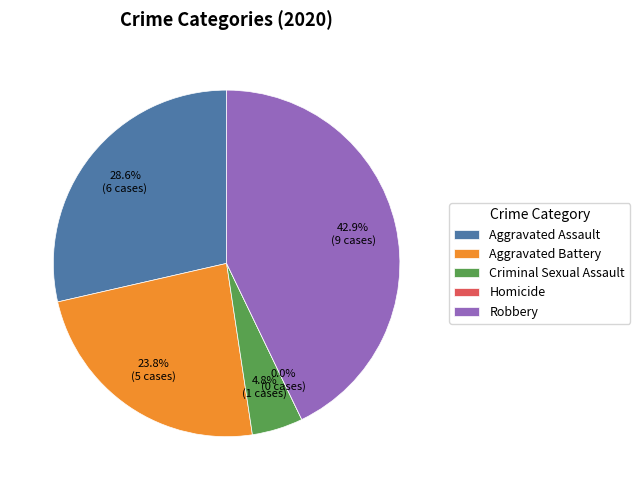

Which slice is the smallest?

Homicide